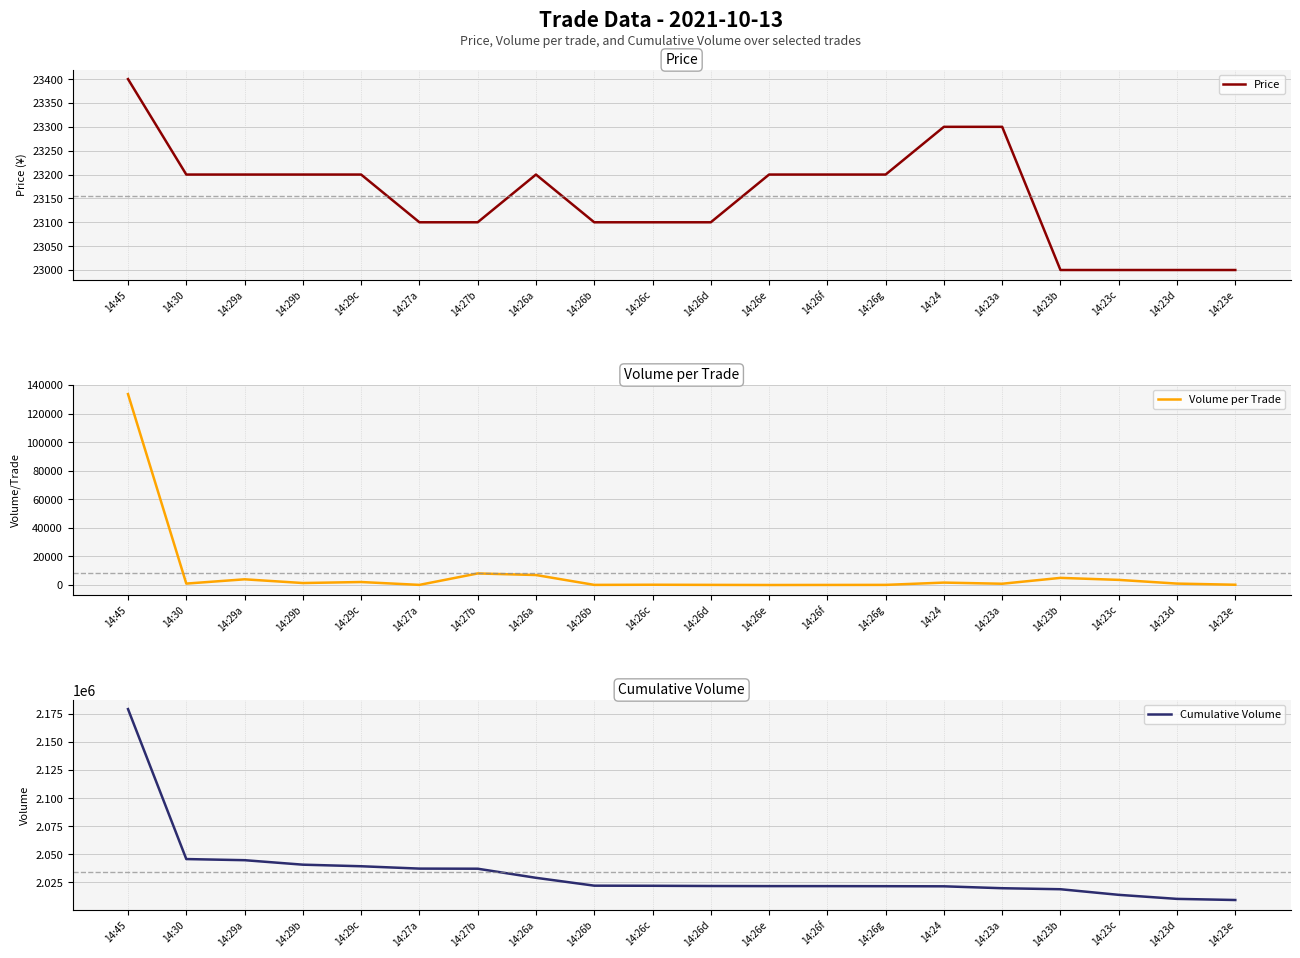

True or false: Price and Cumulative Volume cross at least once.

False